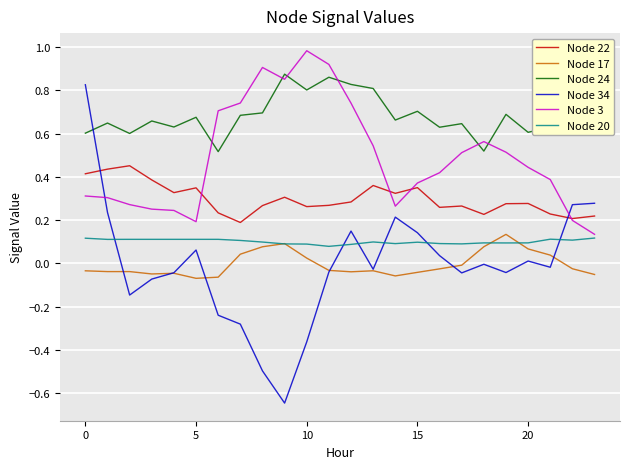

True or false: Node 34 and Node 22 intersect in this chart.

True